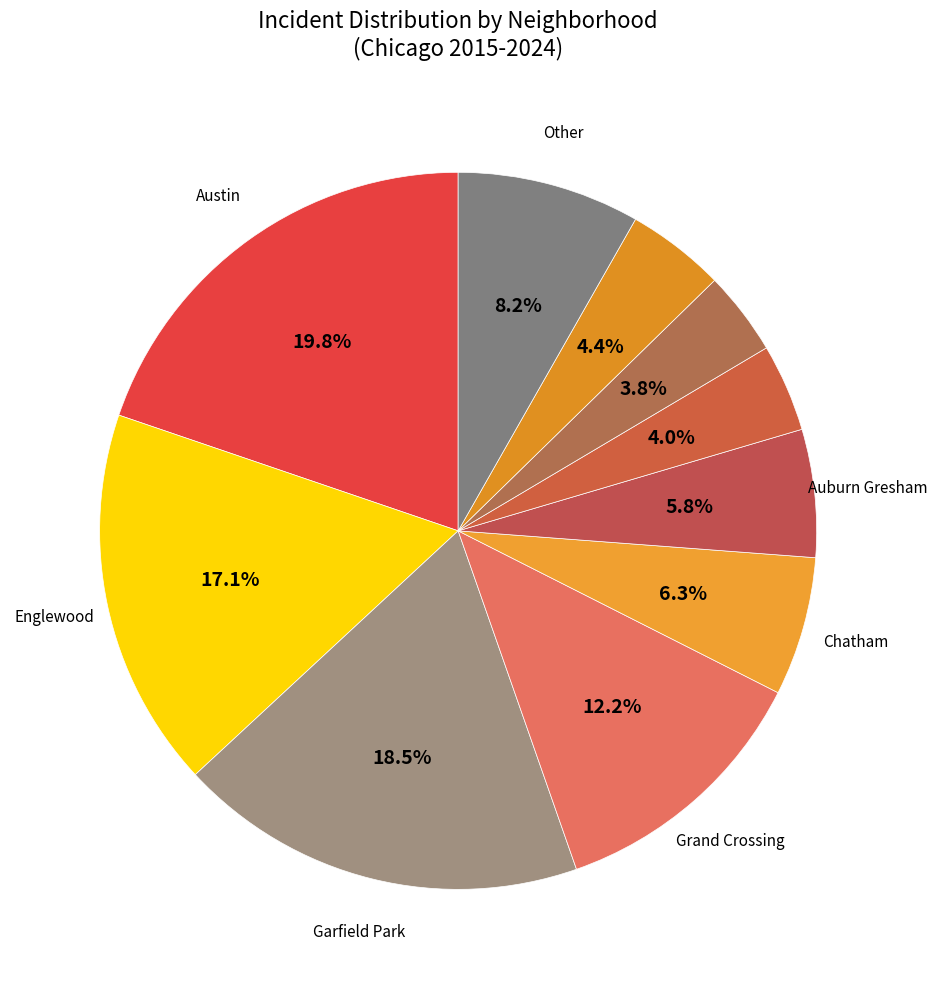

Is there a majority slice in this chart?

No